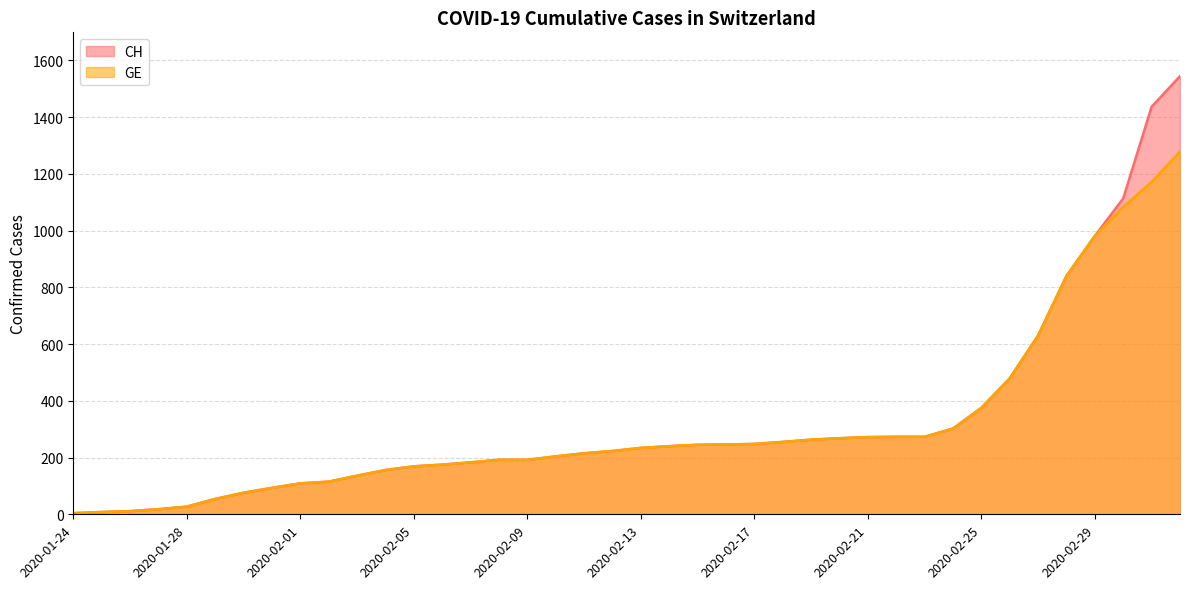

Does the chart have visible grid lines?

Yes